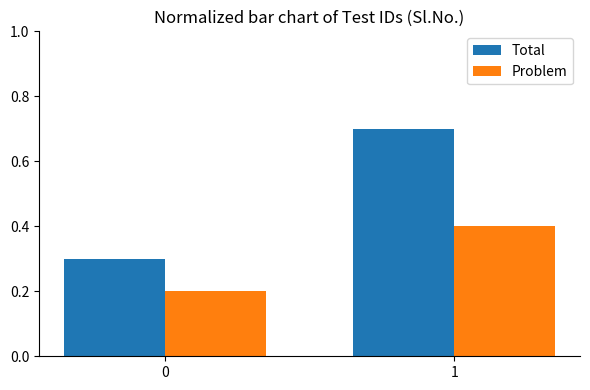

What is the spread (max minus min) of values at 1?

0.3